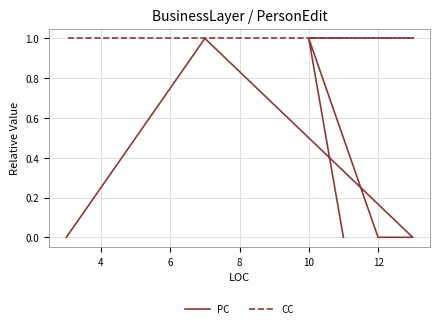

At 10, list the series in order from smallest to largest.

PC, CC